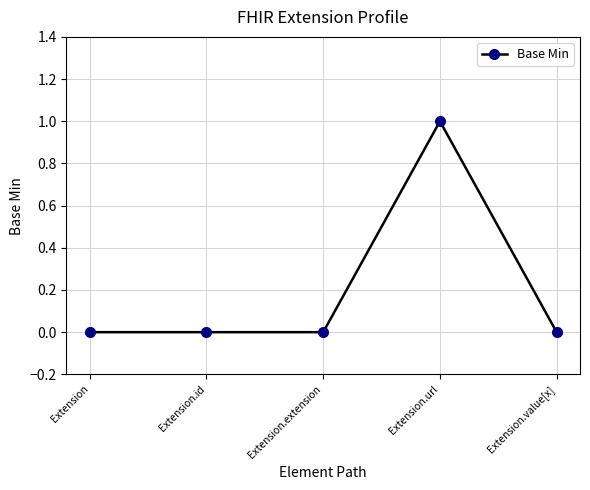

Between Extension.url and Extension.value[x], which is larger?

Extension.url